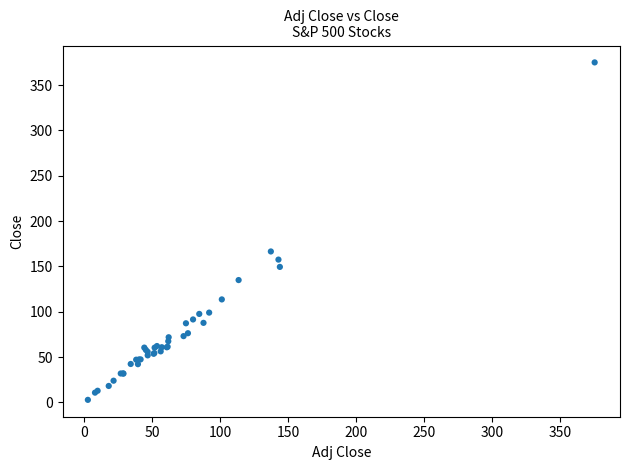

What Y value in the scatter plot is closest to 188?

166.5